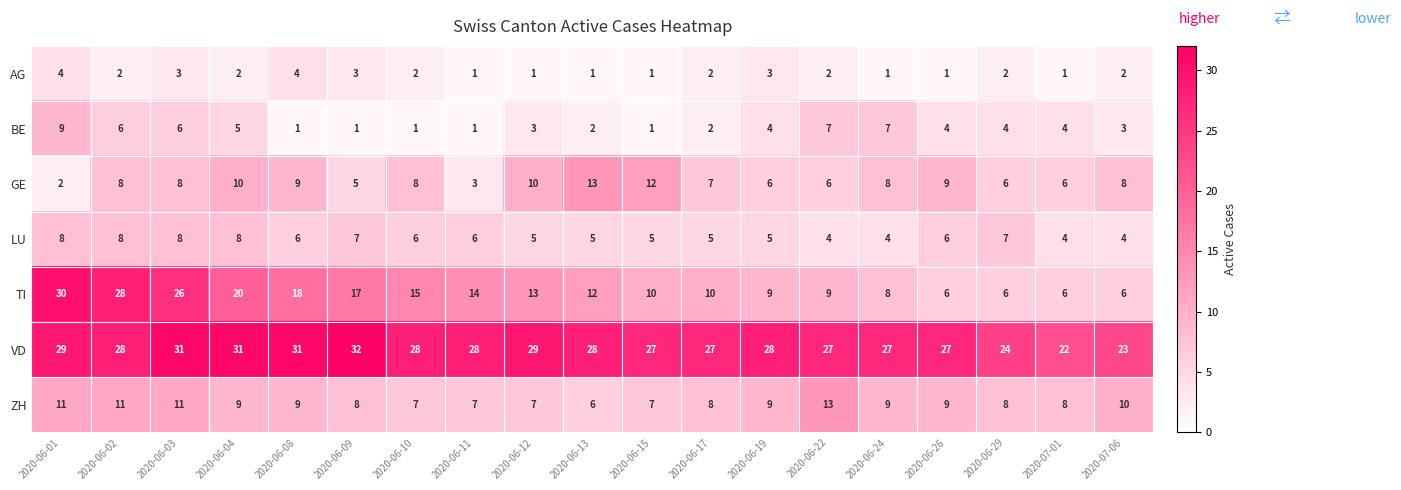

True or false: AG has a value of 3 at 2020-06-09.

True